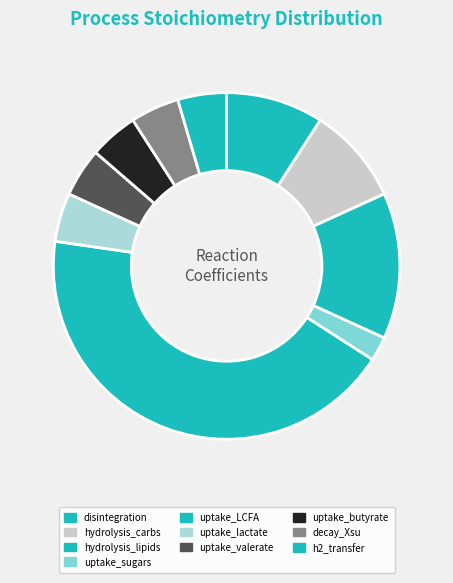

Does uptake_lactate account for over 50% of the chart?

No